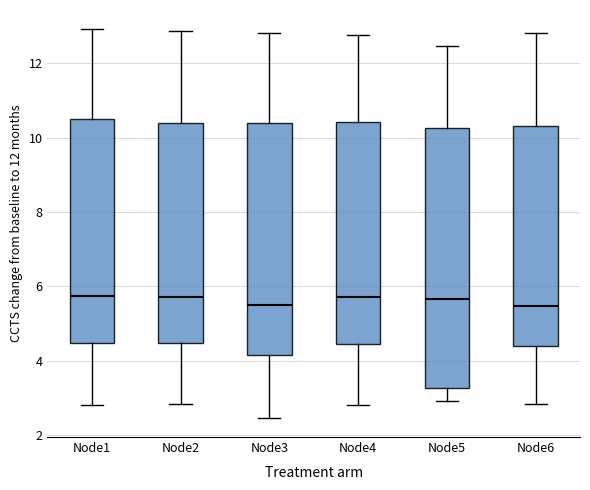

Comparing the boxes themselves (not the whiskers), which one is the tallest?

Node5